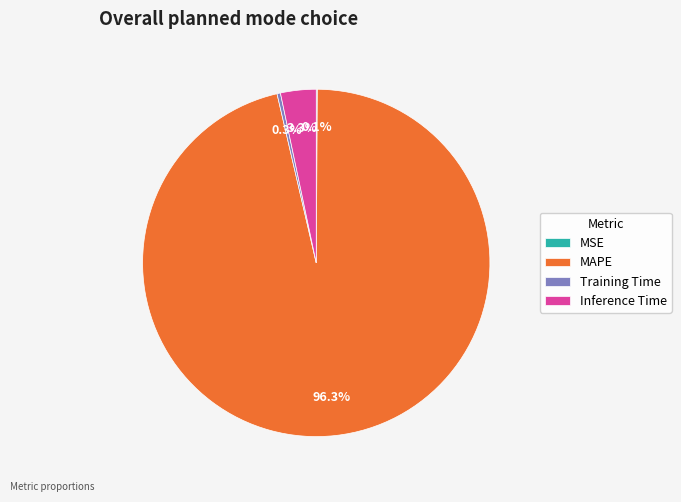

Which category has the biggest portion of the pie?

MAPE